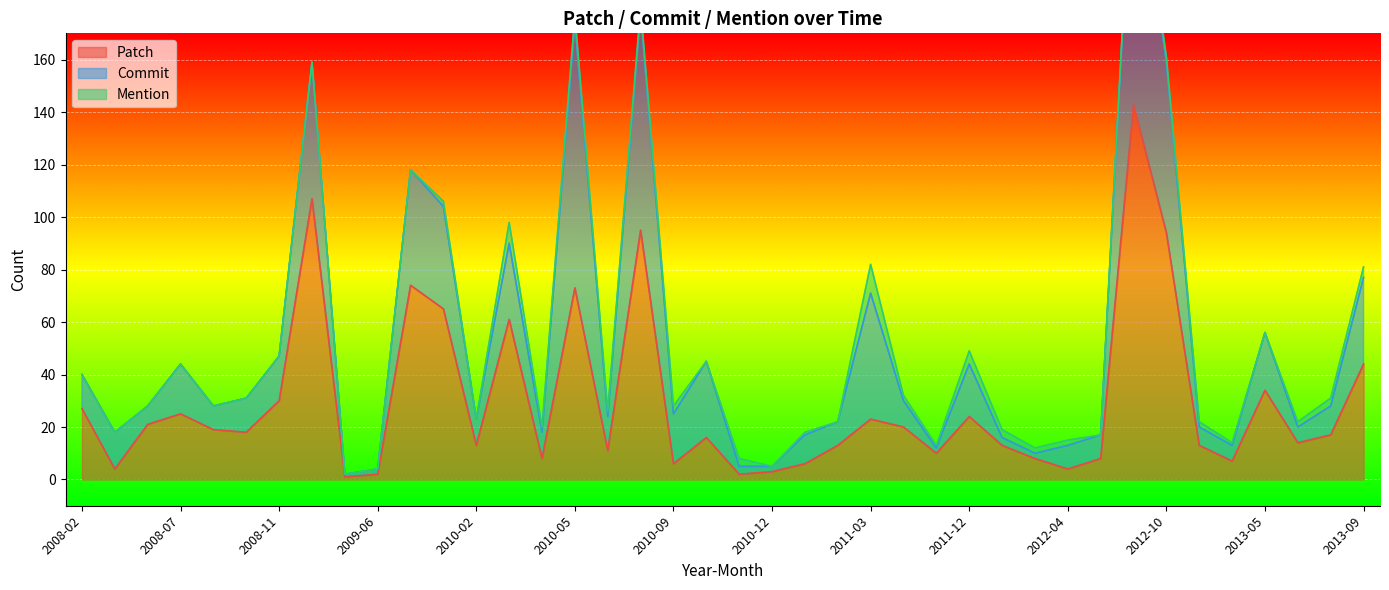

Is the value of Patch at 2013-06 greater than the value of Mention at 2011-07?

Yes